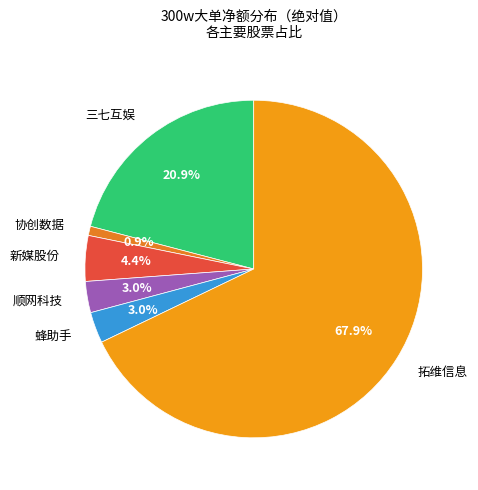

Does any single category account for the majority?

Yes